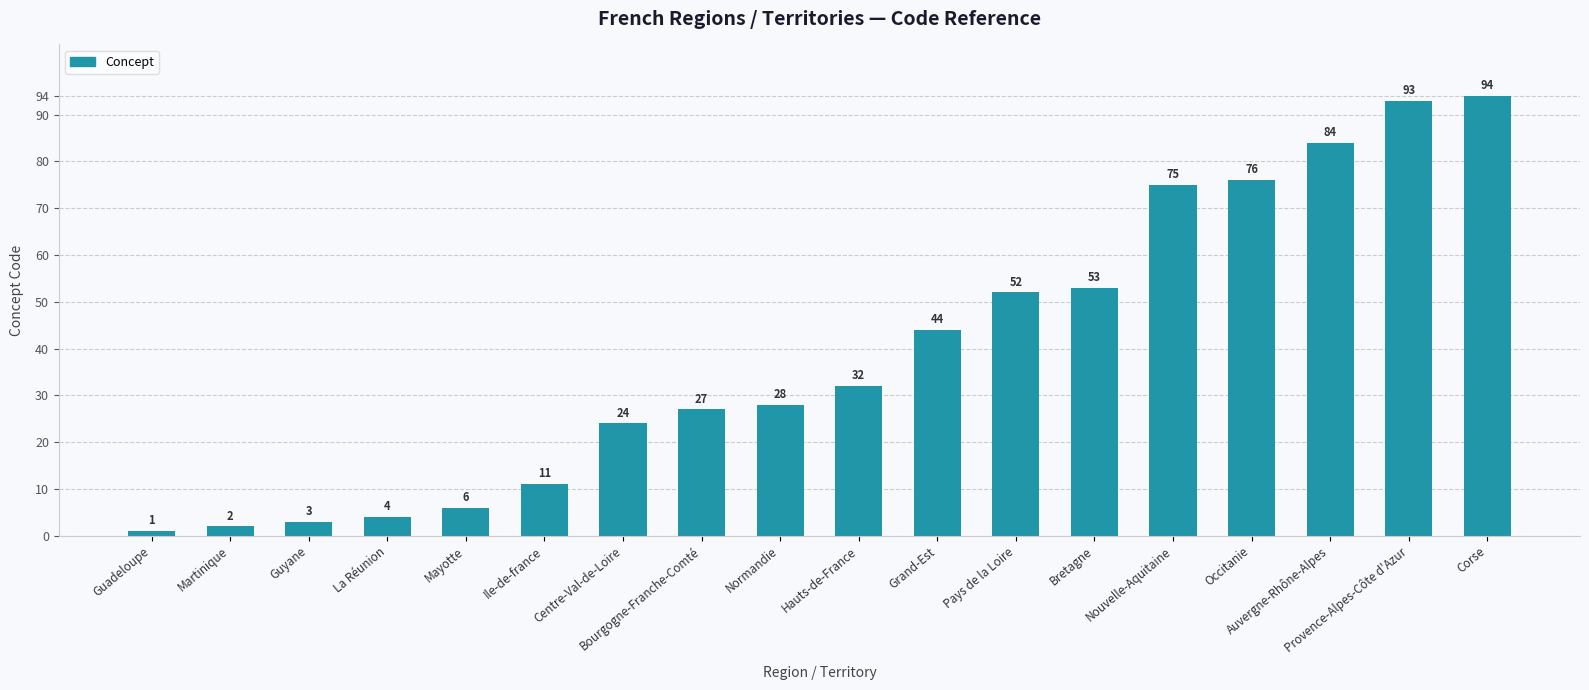

Between Mayotte and Bretagne, which is larger?

Bretagne